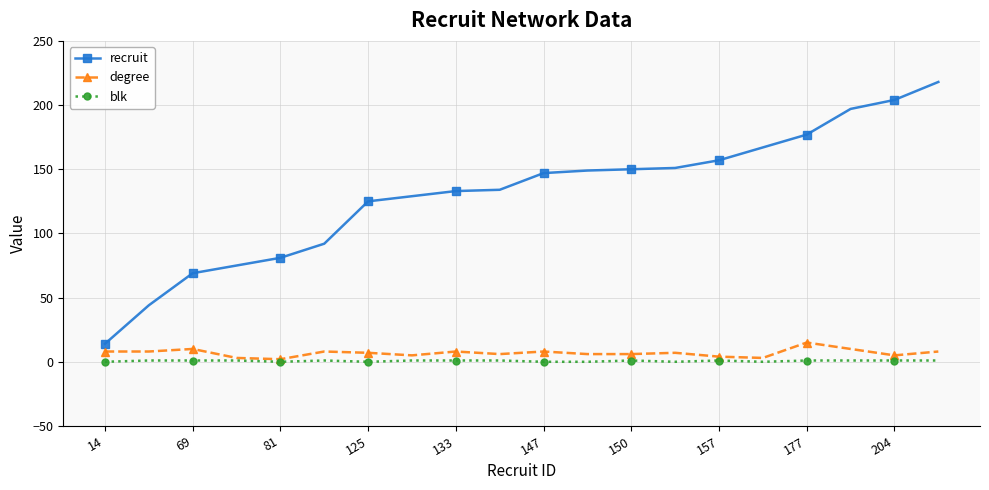

What are all the series names shown in the legend?

recruit, degree, blk